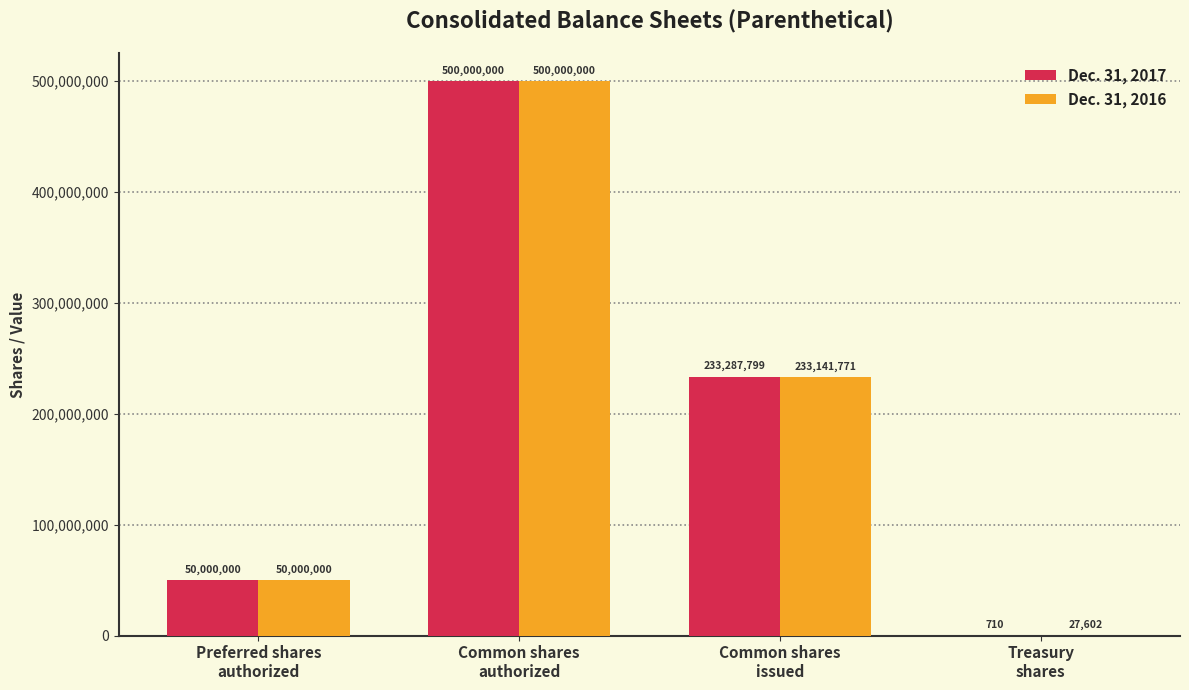

What is the sum of the Dec. 31, 2017 values at Common shares
authorized and Common shares
issued?

733287799